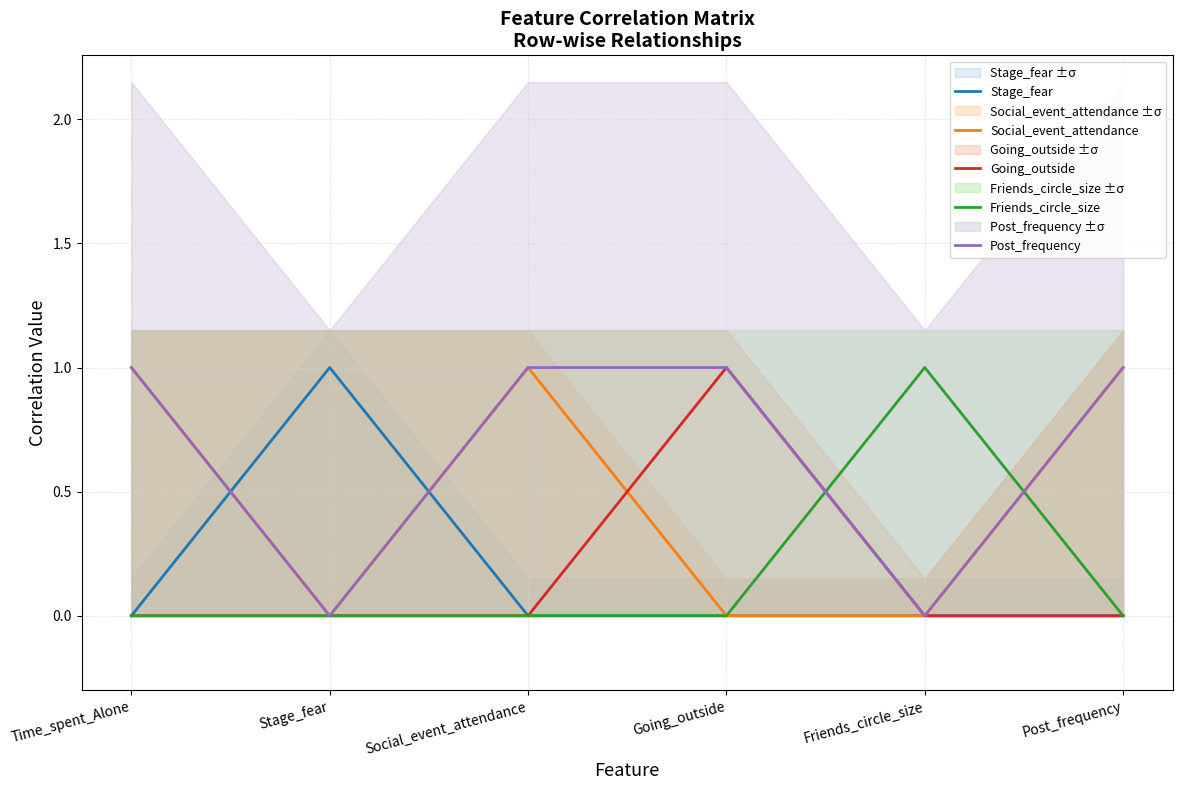

How many values in the Social_event_attendance series are below 1?

3